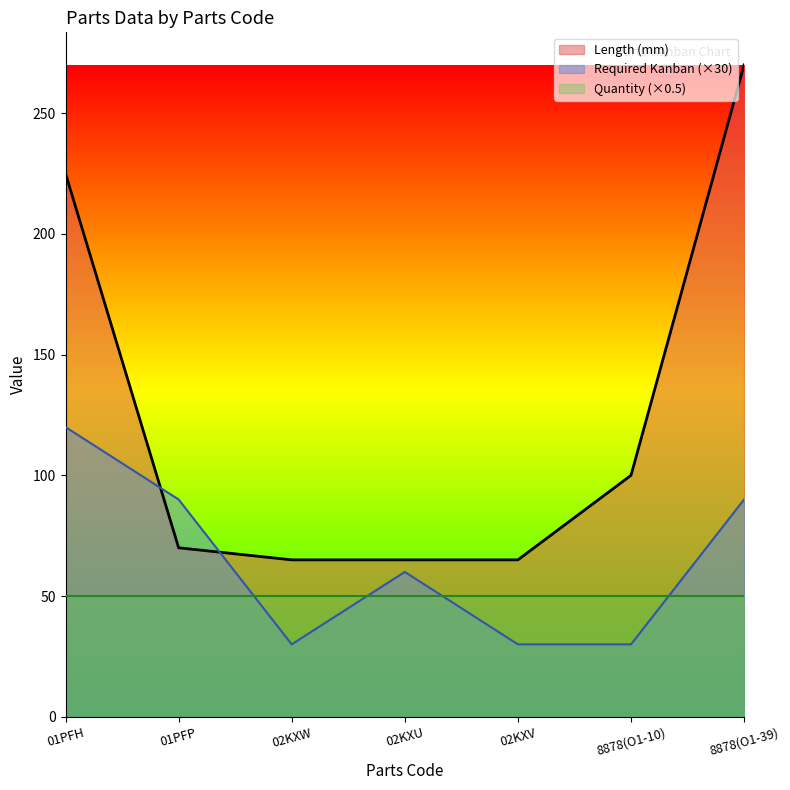

List the series in order of their overall mean, lowest first.

Quantity (×0.5), Required Kanban (×30), Length (mm)